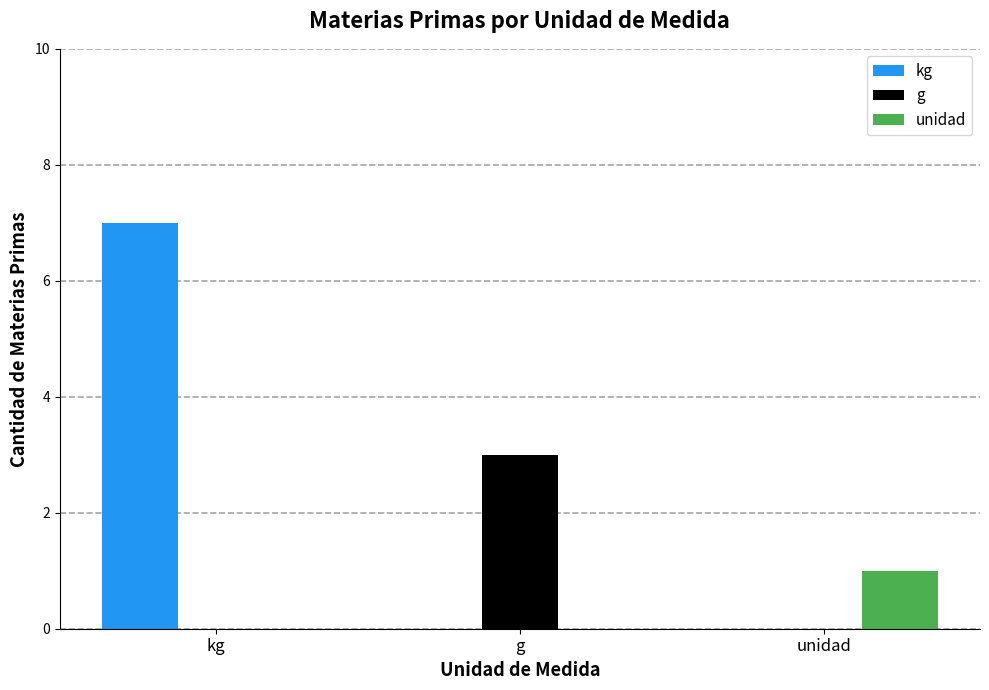

What is the greatest value displayed?

7